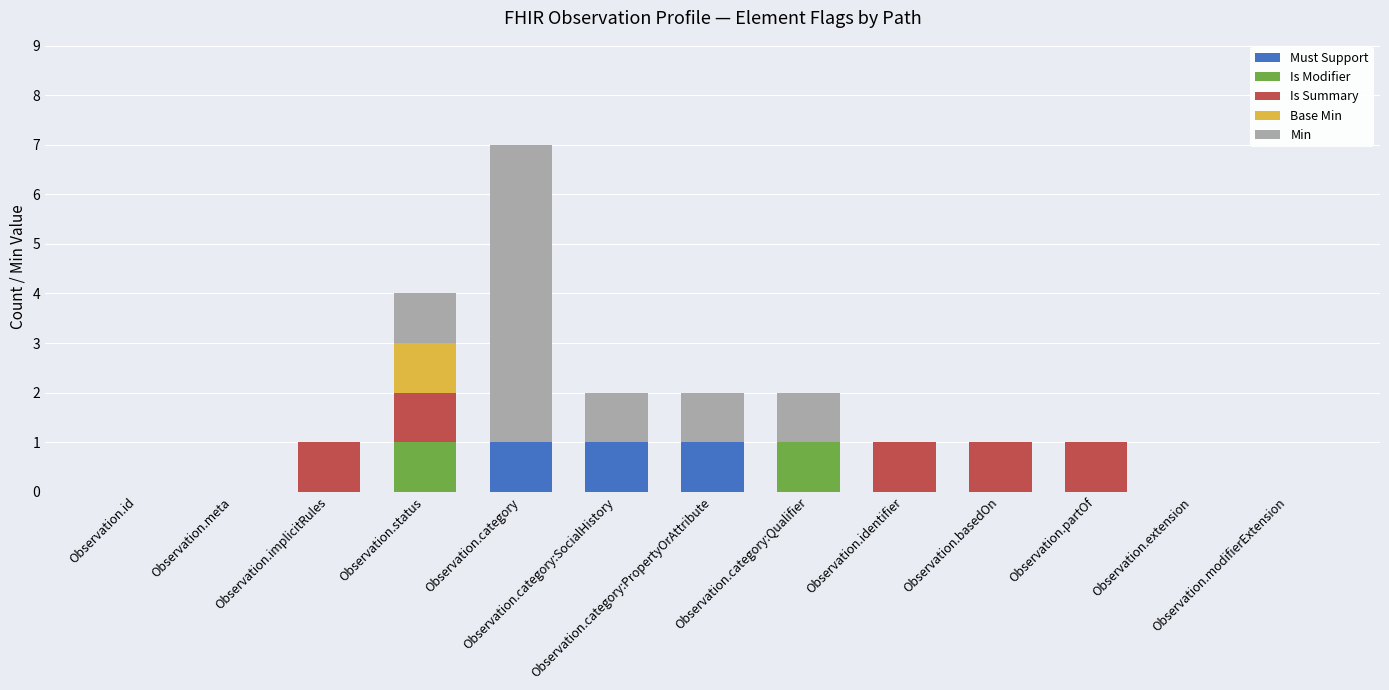

Which has a higher value, Observation.id or Observation.modifierExtension?

Observation.id